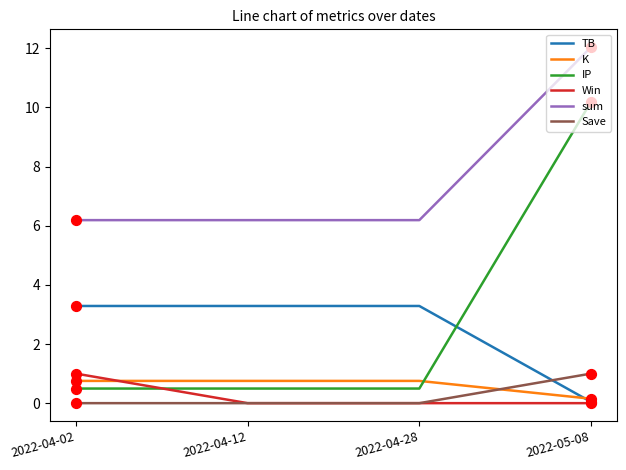

Which series changed the most between 2022-04-12 and 2022-05-08?

IP